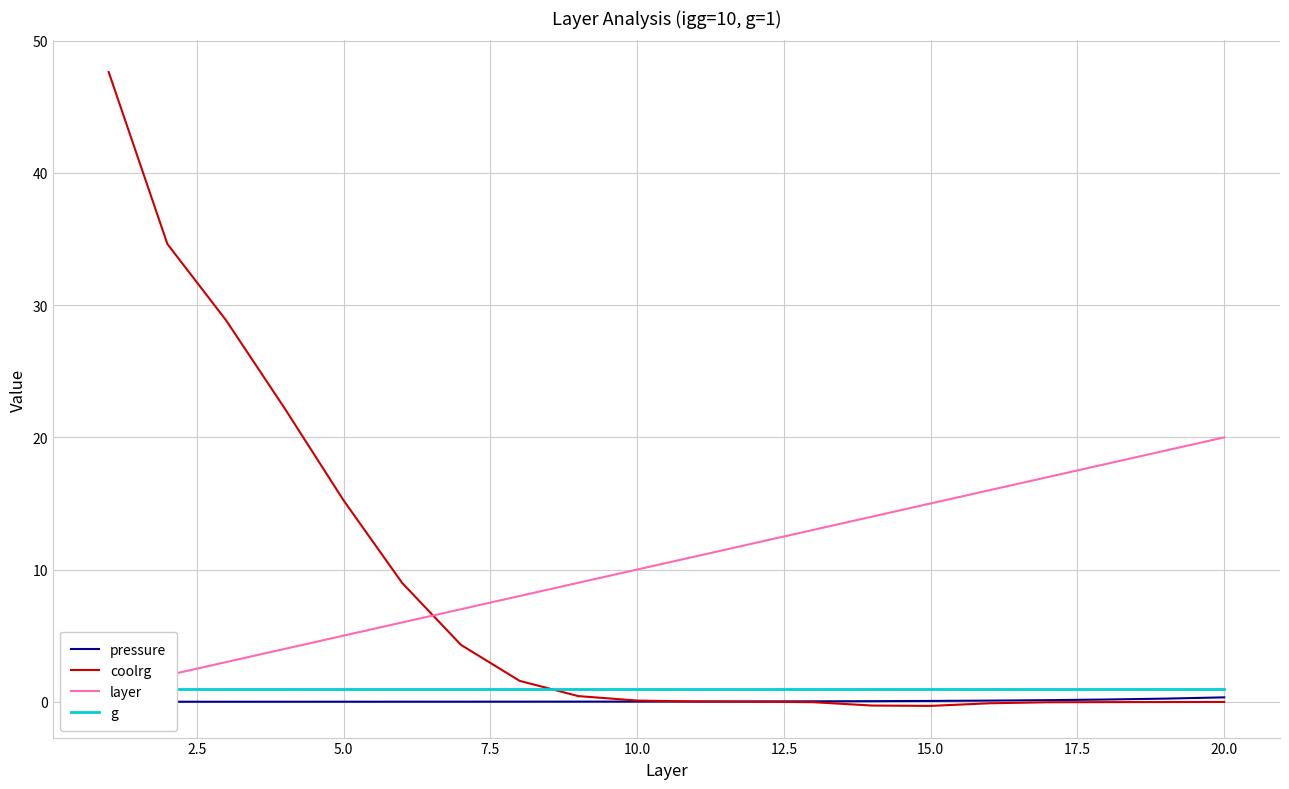

What is the maximum value for coolrg?

47.6